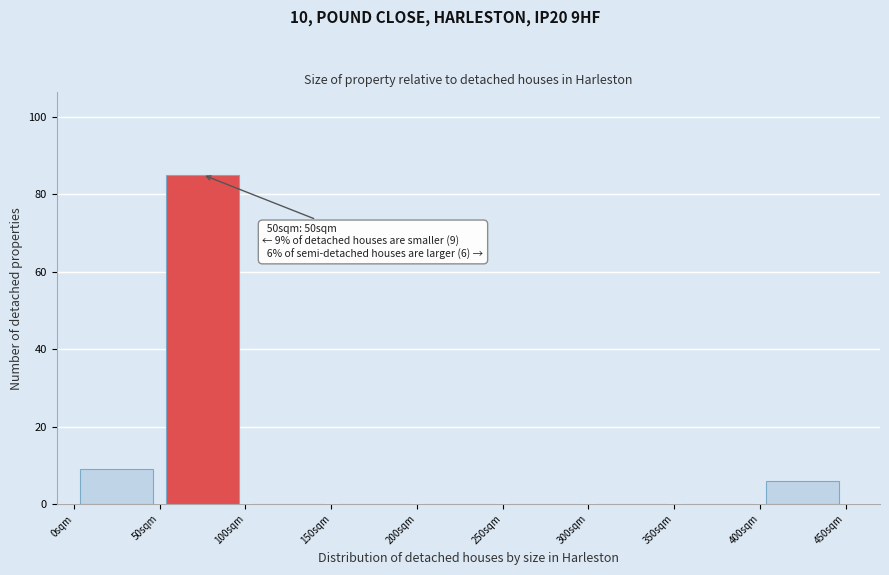

Which range on the x-axis has the tallest bar?

50 to 100